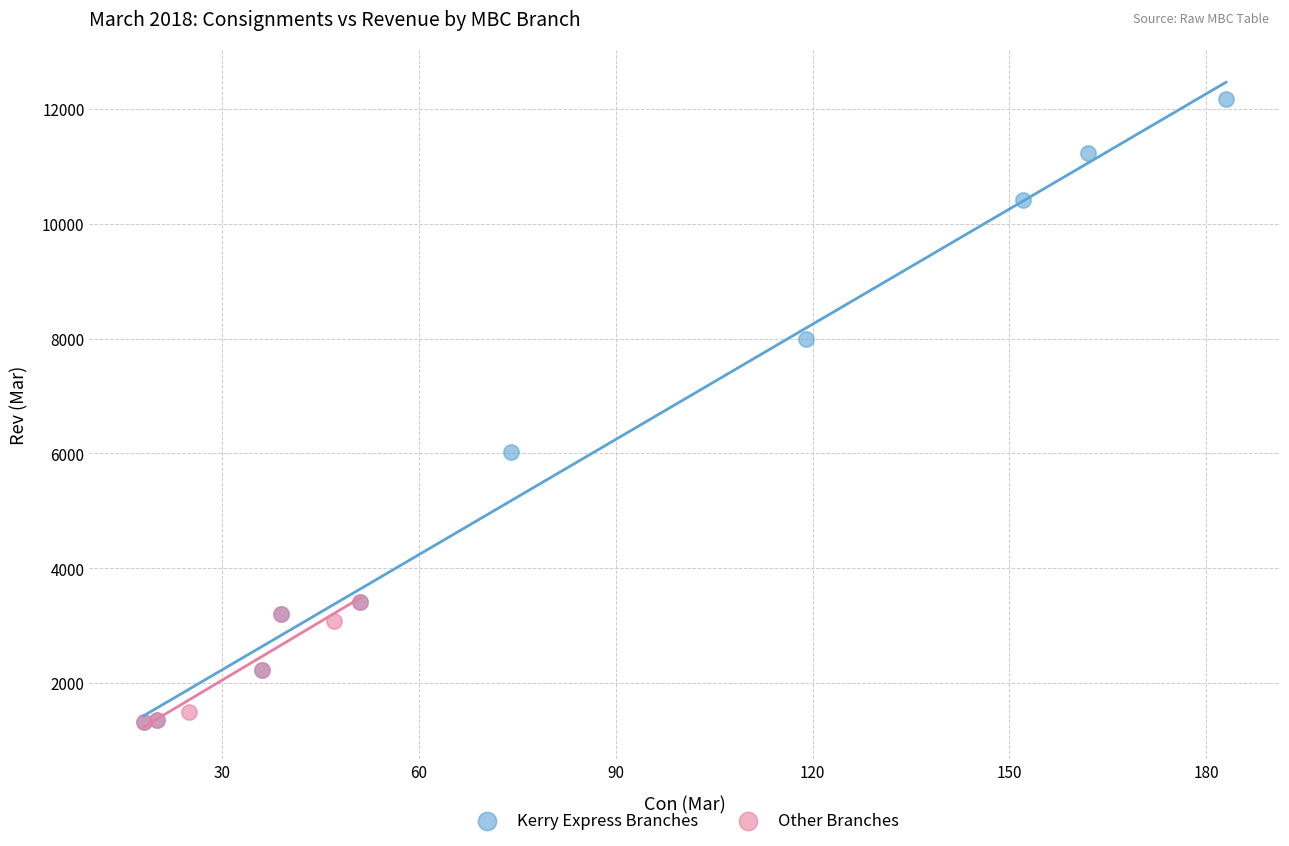

Which series has the widest spread of Y values?

Kerry Express Branches